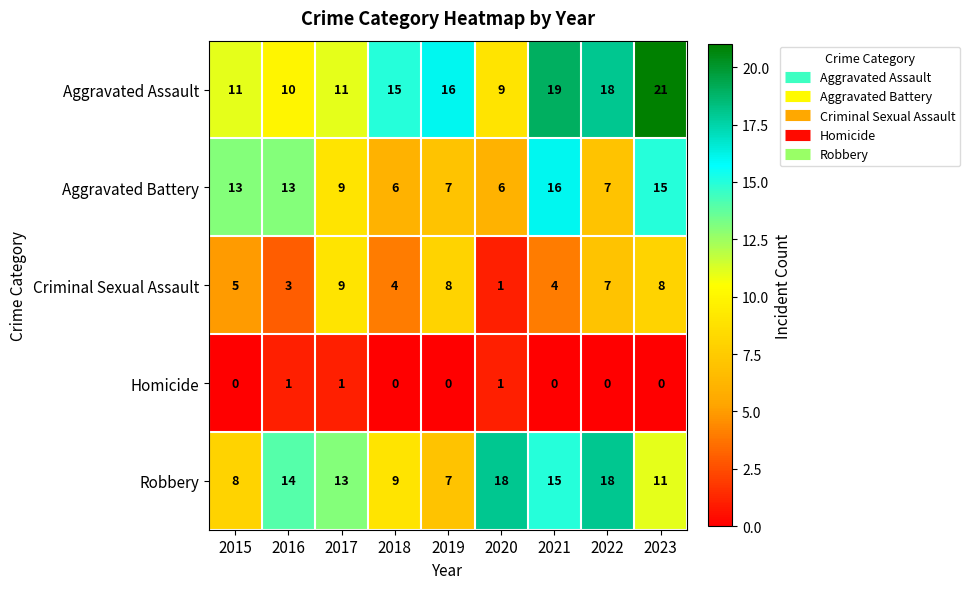

Between 2015 and 2016, which series saw the biggest shift?

Robbery